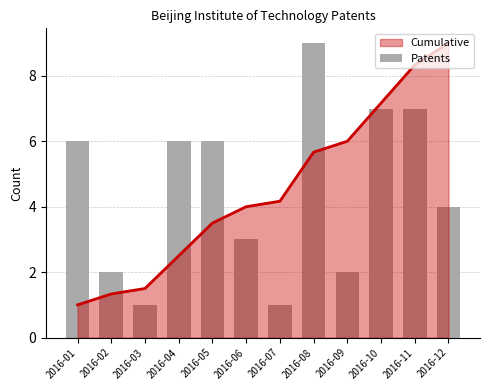

The value at 2016-01 is 3. True or false?

False